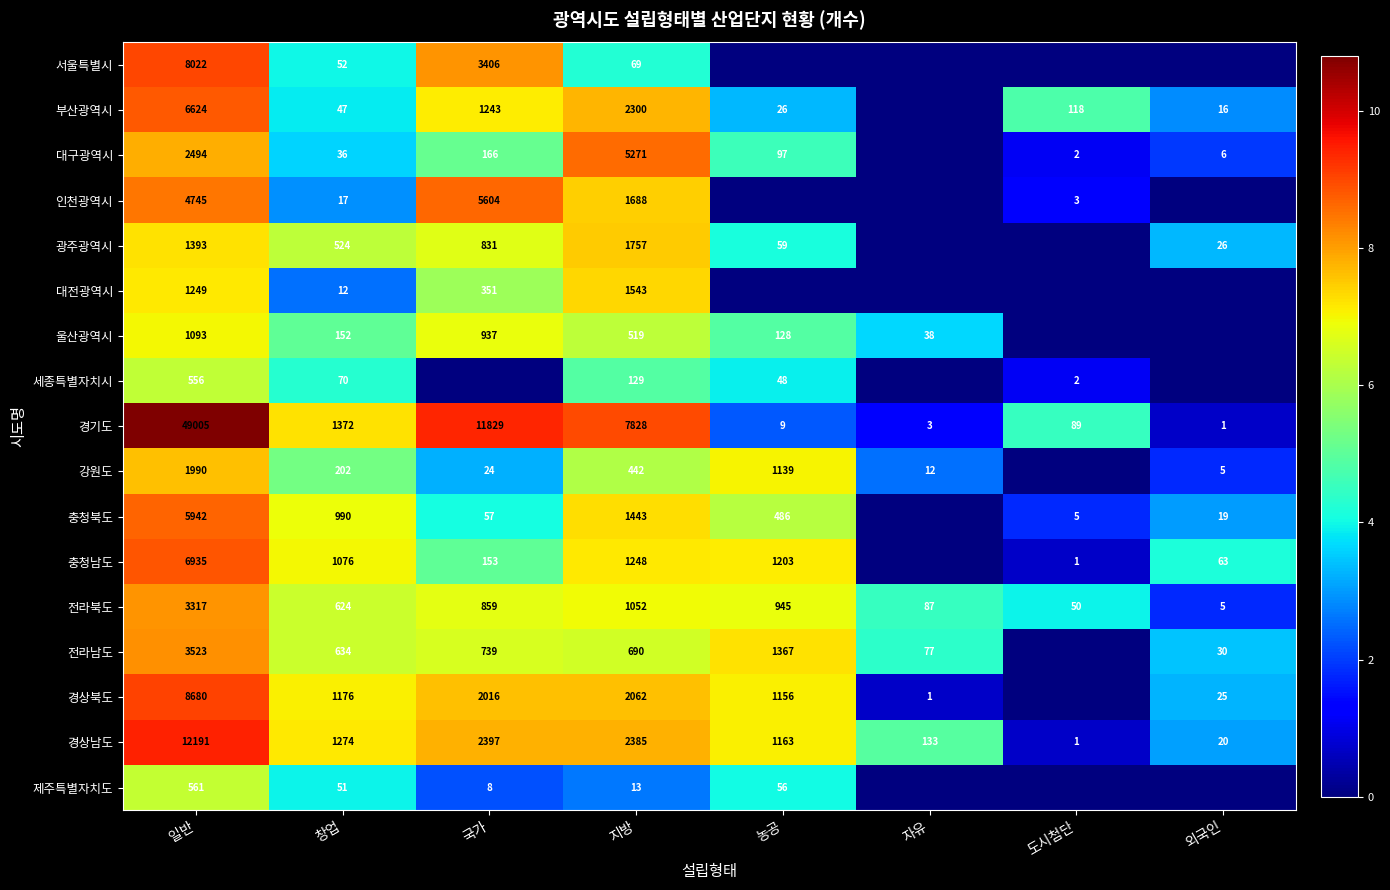

Is it true that 서울특별시 equals 7.2 at 지방?

False